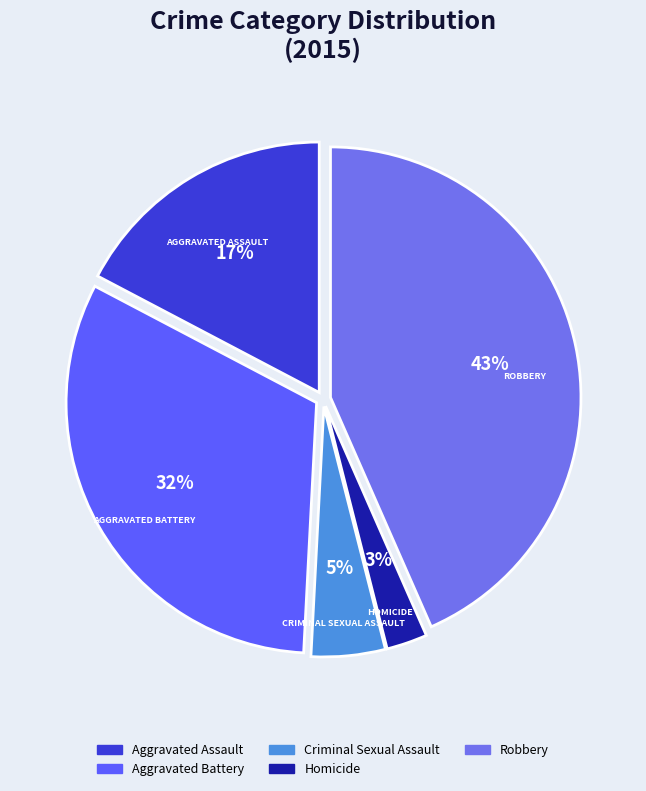

How many slices are in this pie chart?

5